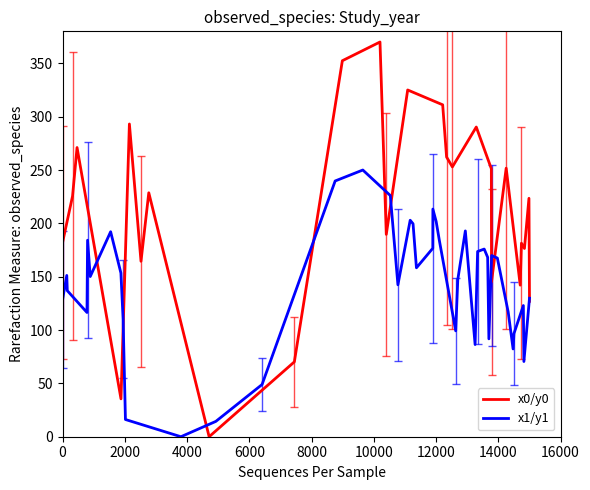

What is the highest value of the x1/y1 series?

250.0